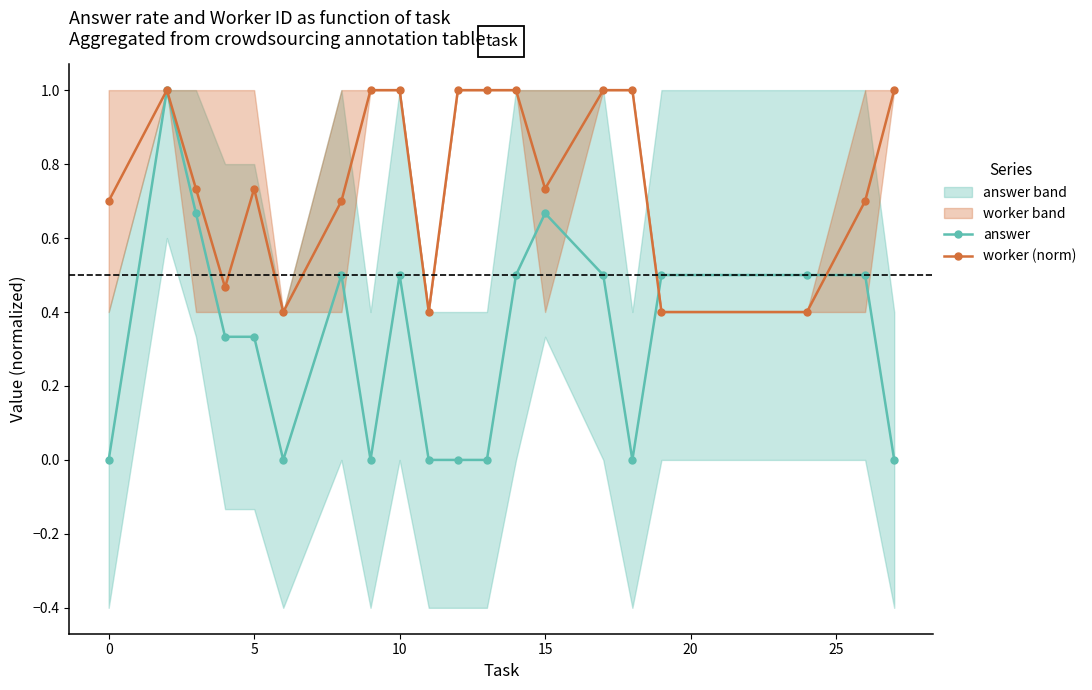

How many lines are shown in the chart?

2